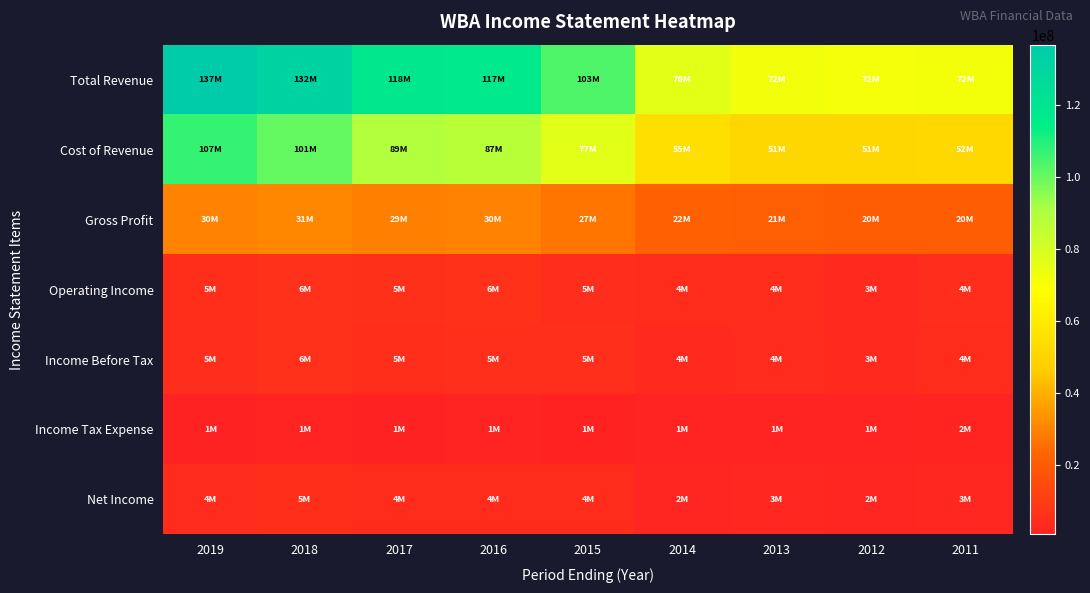

Reading right to left, extract all data points from this chart.

Total Revenue: 2011=72184000	2012=71633000	2013=72217000	2014=76392000	2015=103444000	2016=117351000	2017=118214000	2018=131537000	2019=136866000
Cost of Revenue: 2011=51689000	2012=51291000	2013=51098000	2014=54823000	2015=76520000	2016=87477000	2017=89052000	2018=100745000	2019=106790000
Gross Profit: 2011=20495000	2012=20342000	2013=21119000	2014=21569000	2015=26924000	2016=29874000	2017=29162000	2018=30792000	2019=30076000
Operating Income: 2011=4365000	2012=3464000	2013=4092000	2014=4194000	2015=4668000	2016=6269000	2017=5484000	2018=6111000	2019=4998000
Income Before Tax: 2011=4294000	2012=3376000	2013=4047000	2014=3557000	2015=5311000	2016=5144000	2017=4853000	2018=5975000	2019=4527000
Income Tax Expense: 2011=1580000	2012=1249000	2013=1271000	2014=1343000	2015=1079000	2016=1180000	2017=760000	2018=1123000	2019=588000
Net Income: 2011=2714000	2012=2127000	2013=2548000	2014=1932000	2015=4220000	2016=4173000	2017=4078000	2018=5024000	2019=3982000